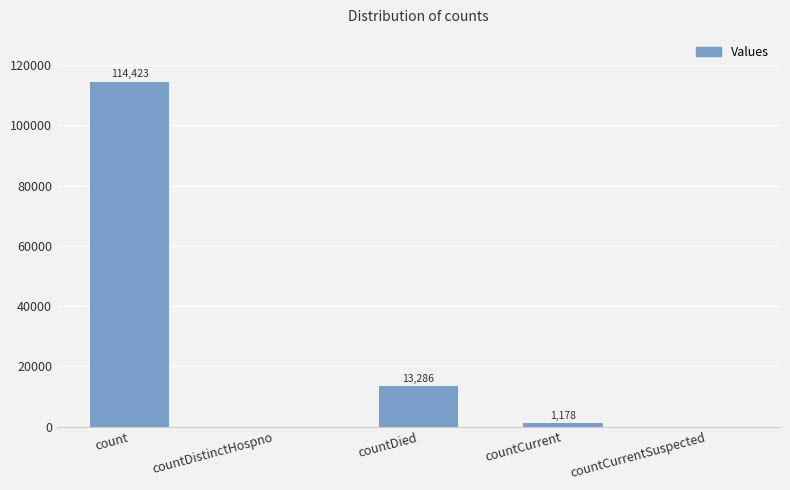

The value at countCurrentSuspected is -43363. True or false?

False